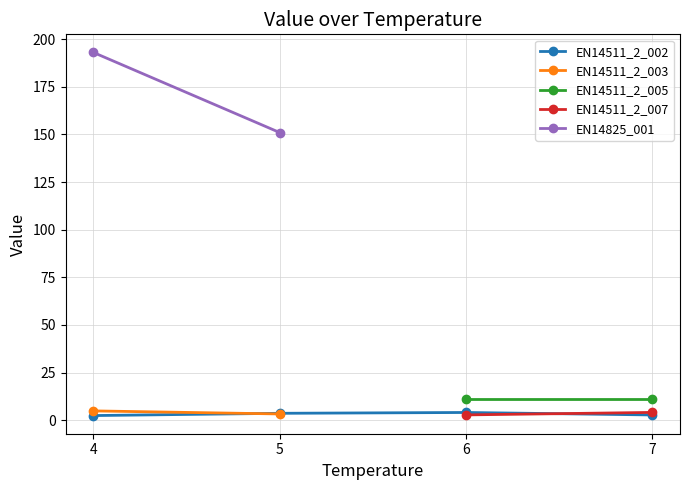

Does the chart have visible grid lines?

Yes